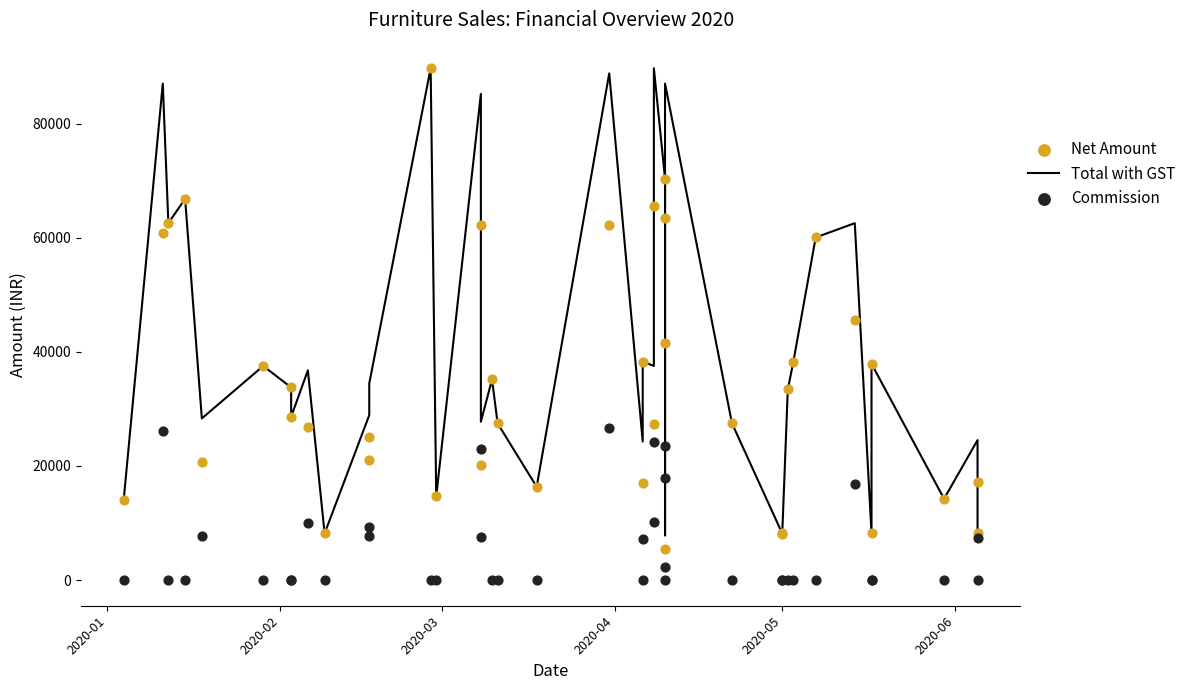

Which series has the largest total across all categories?

Total with GST